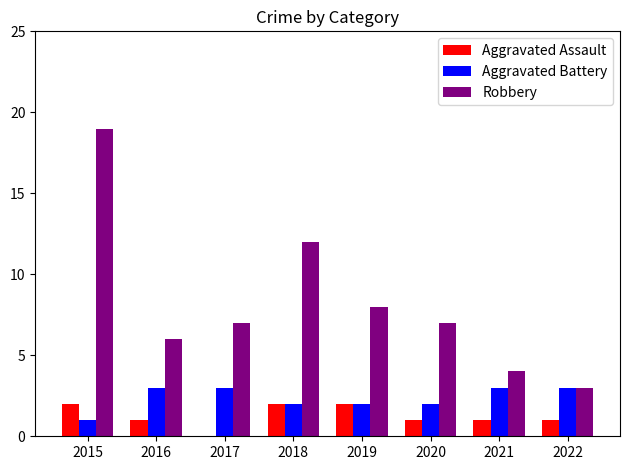

At which label is Robbery closest to 11?

2018